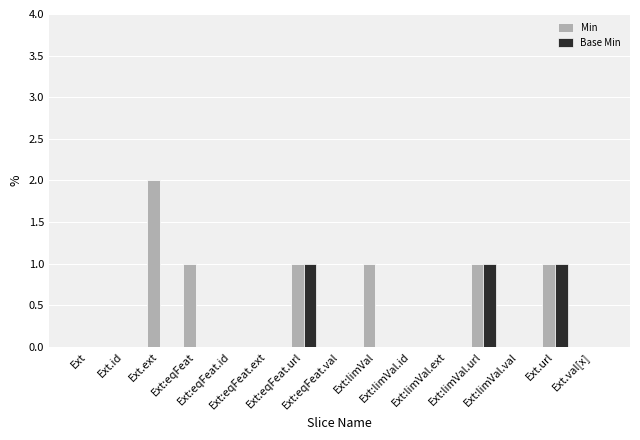

True or false: Min has a value of 1 at Ext:limVal.url.

True